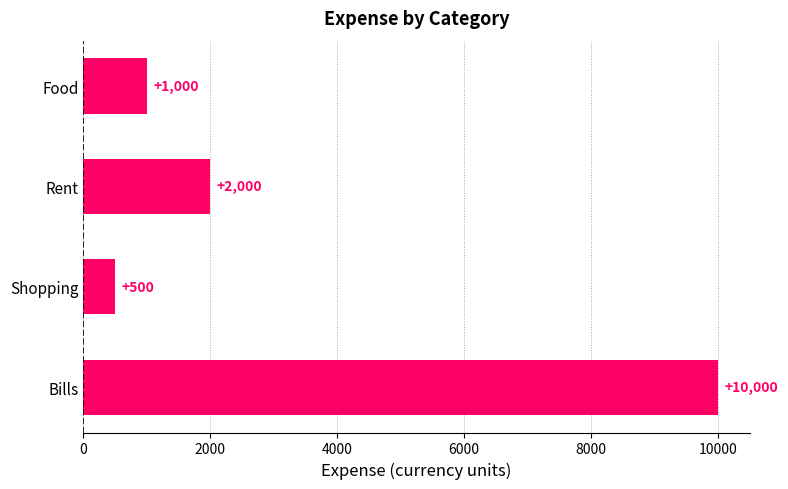

Rank the categories by value from lowest to highest.

Shopping, Food, Rent, Bills